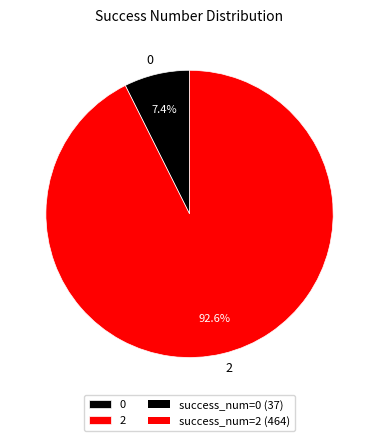

The 2 slice represents 30% of the pie. True or false?

False